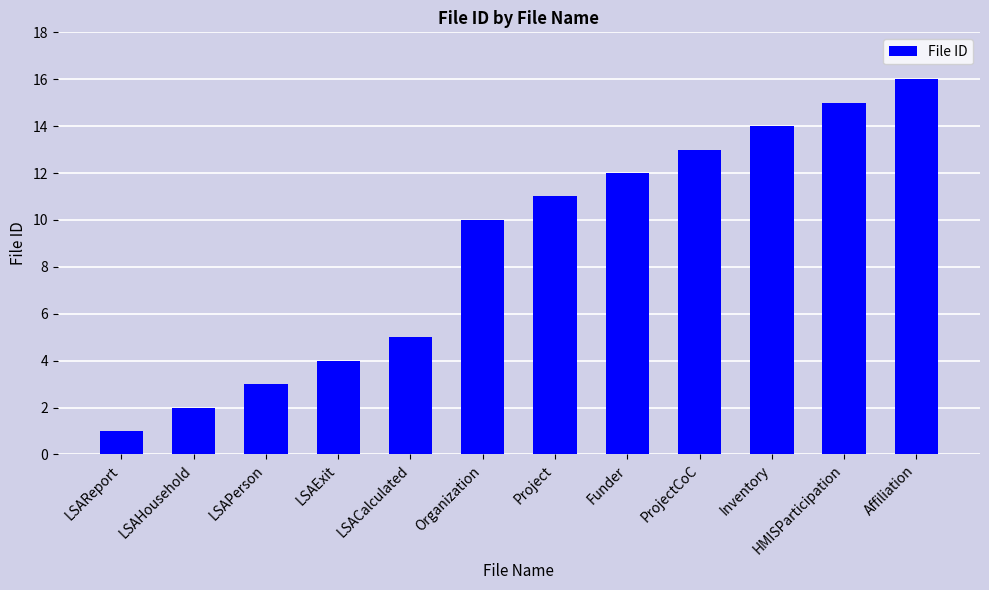

Reading left to right, extract all data points from this chart.

LSAReport=1	LSAHousehold=2	LSAPerson=3	LSAExit=4	LSACalculated=5	Organization=10	Project=11	Funder=12	ProjectCoC=13	Inventory=14	HMISParticipation=15	Affiliation=16